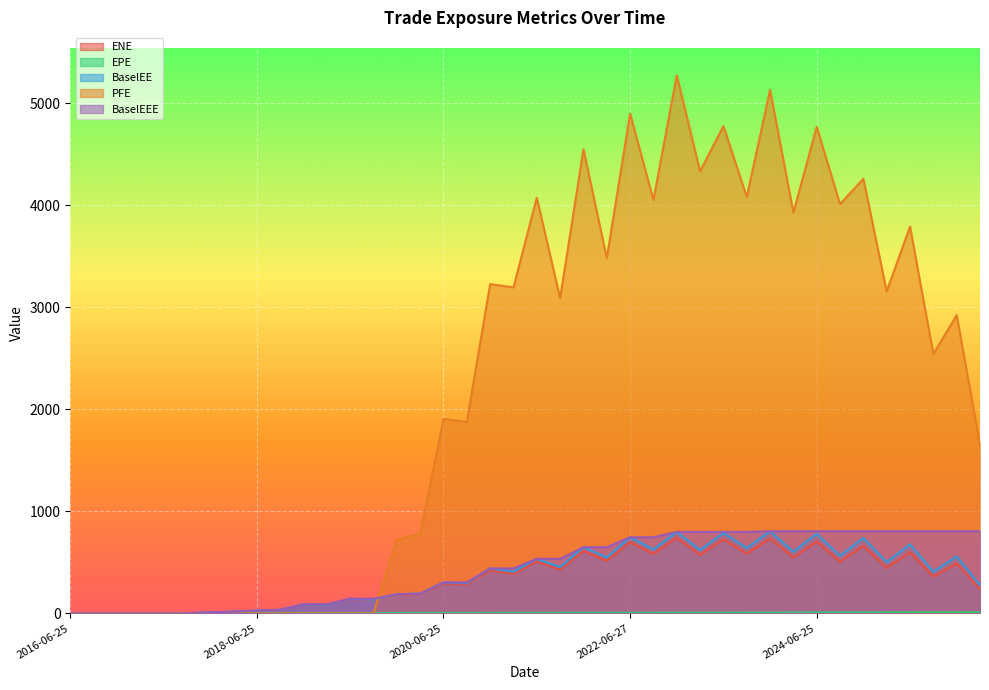

What position from the left is 2022-09-26?

26